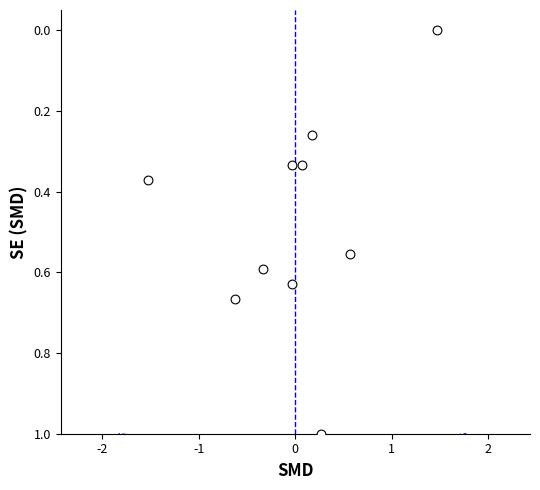

What is the average Y value?

0.5